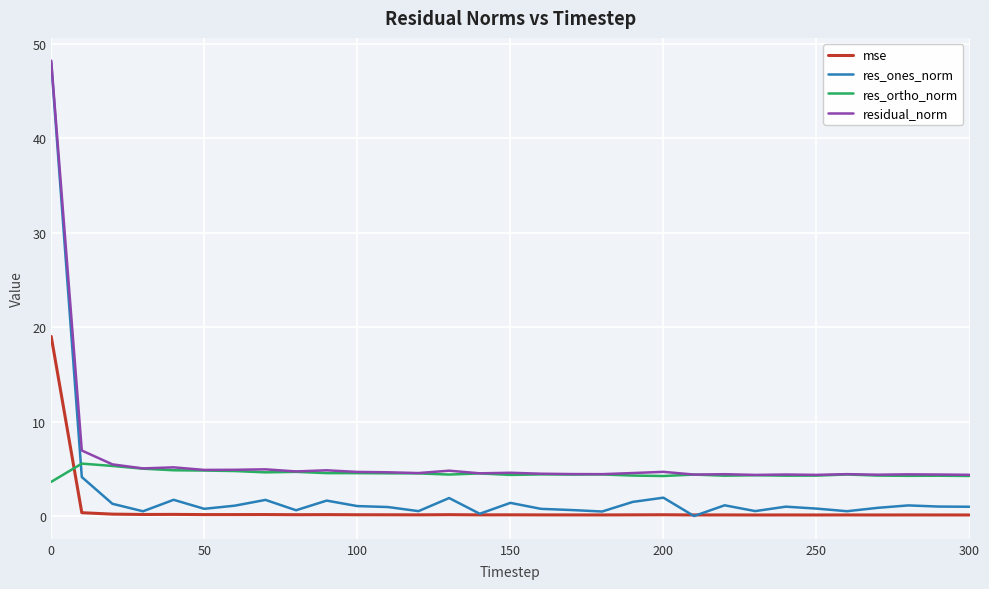

True or false: residual_norm and mse intersect in this chart.

False